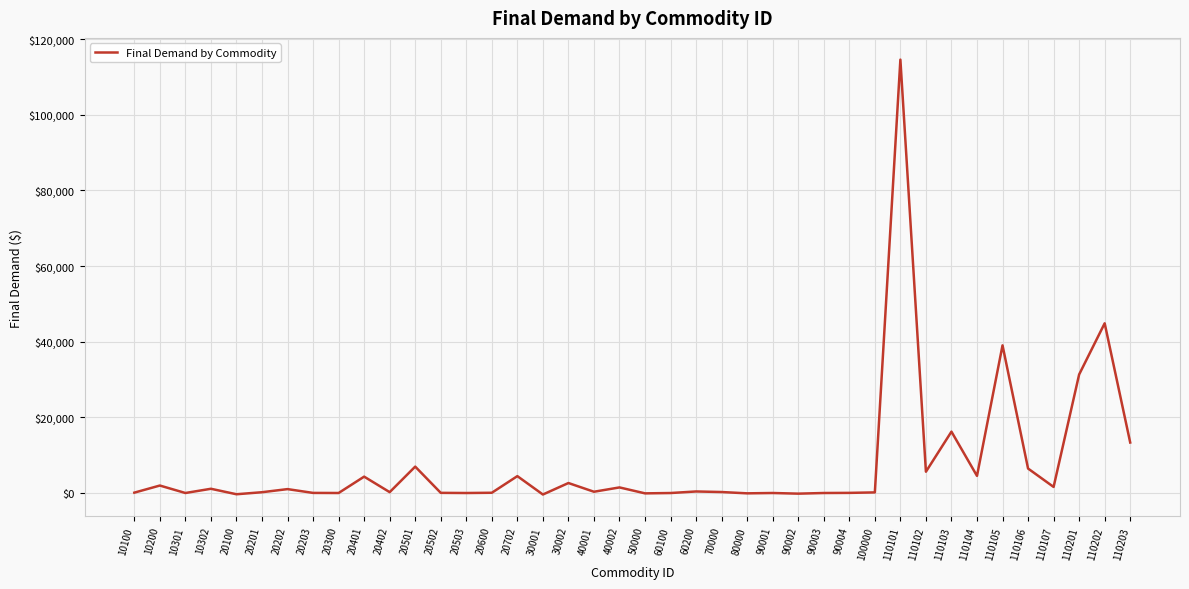

True or false: the data shows 255.7 at 70000.

True